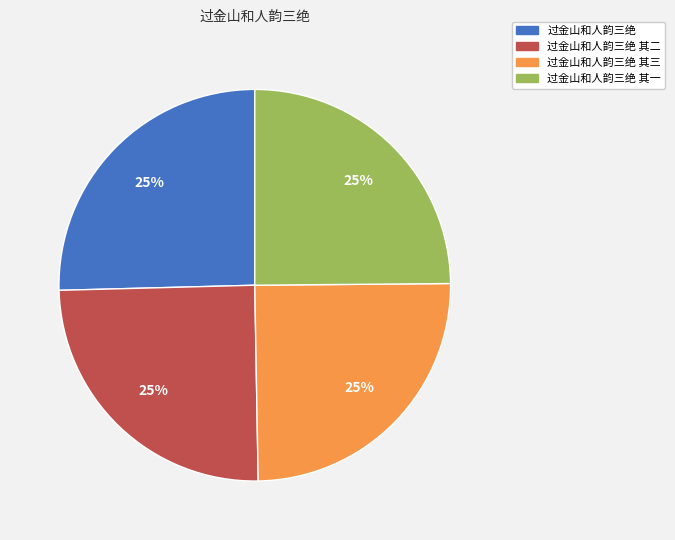

Approximately how many times larger is the value at 过金山和人韵三绝 compared to 过金山和人韵三绝 其一?

1.0